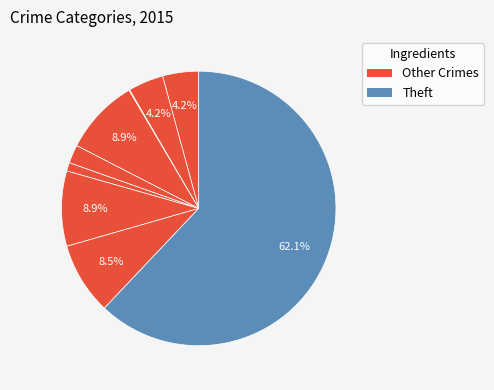

Rank the categories by value from lowest to highest.

Arson, Homicide, Criminal Sexual Assault, Aggravated Battery, Aggravated Assault, Robbery, Motor Vehicle Theft, Burglary, Theft